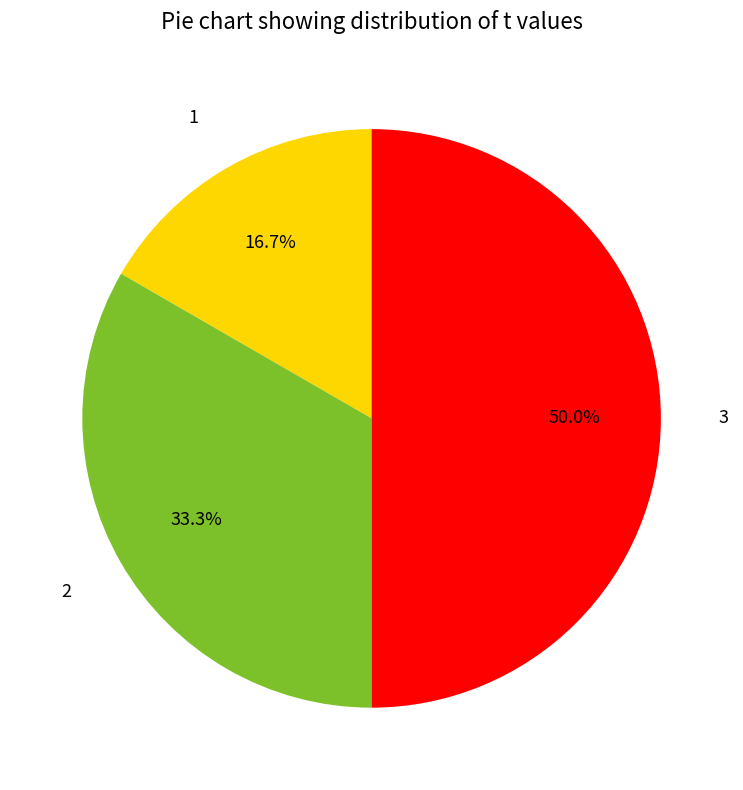

Does 2 represent more than half of the total?

No